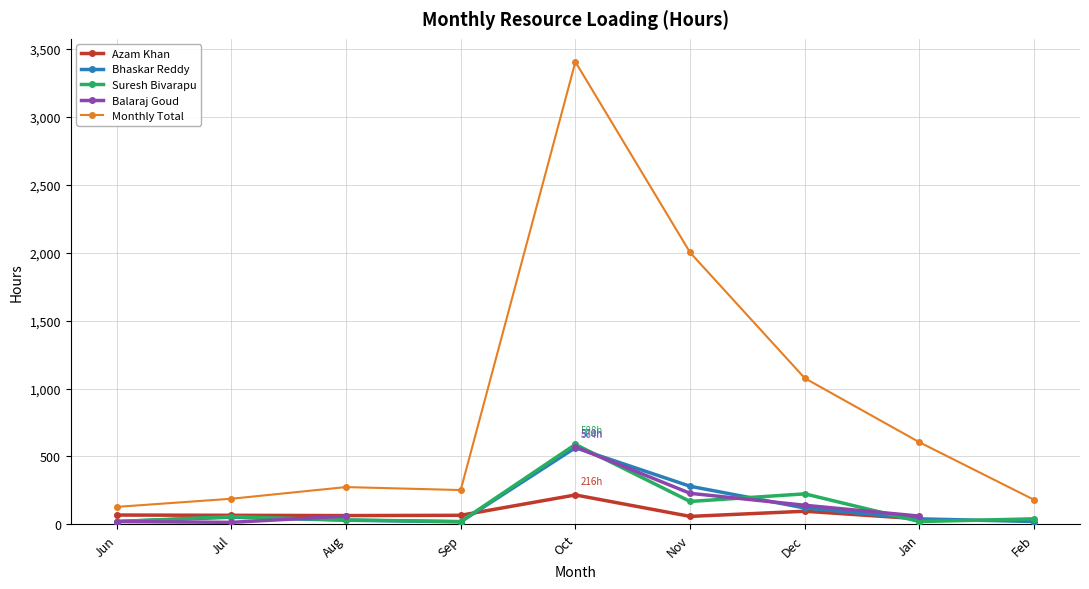

True or false: Suresh Bivarapu has a value of 22.5 at Jul.

False